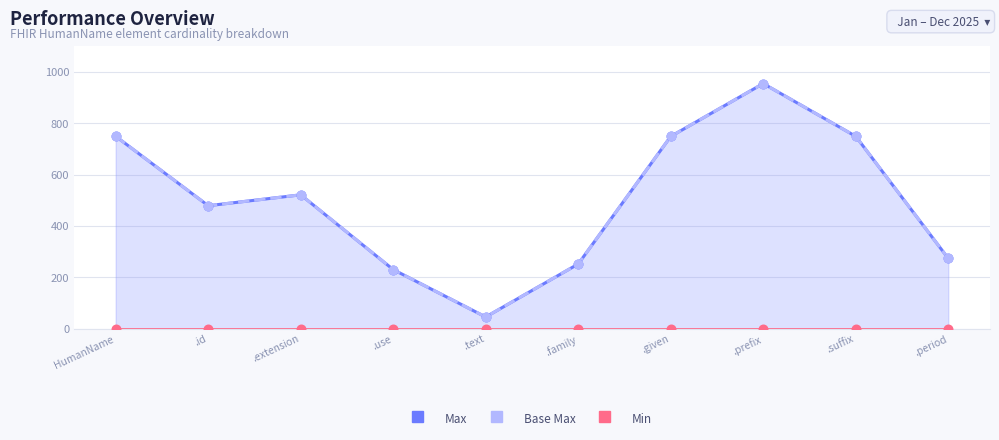

Is the value of Min at .prefix greater than the value of Base Max at HumanName?

No